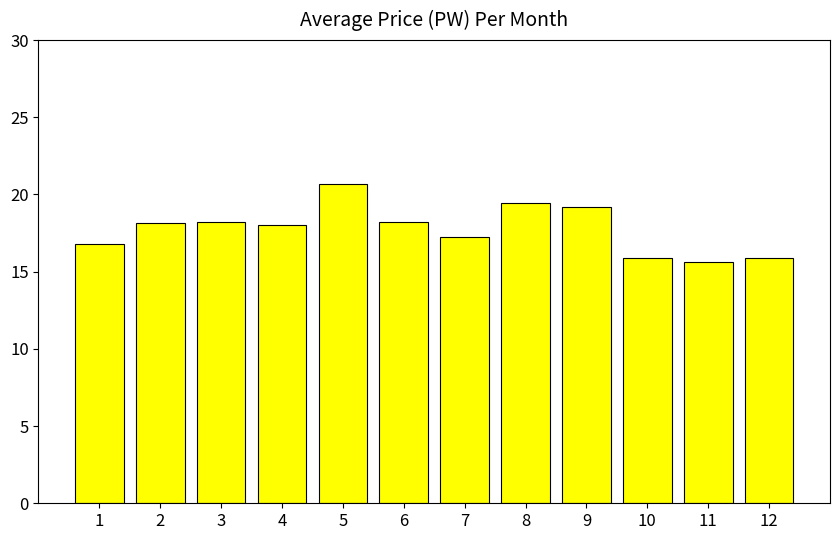

Reading right to left, extract all data points from this chart.

12=15.9	11=15.6	10=15.9	9=19.2	8=19.4	7=17.2	6=18.2	5=20.7	4=18.0	3=18.2	2=18.2	1=16.8